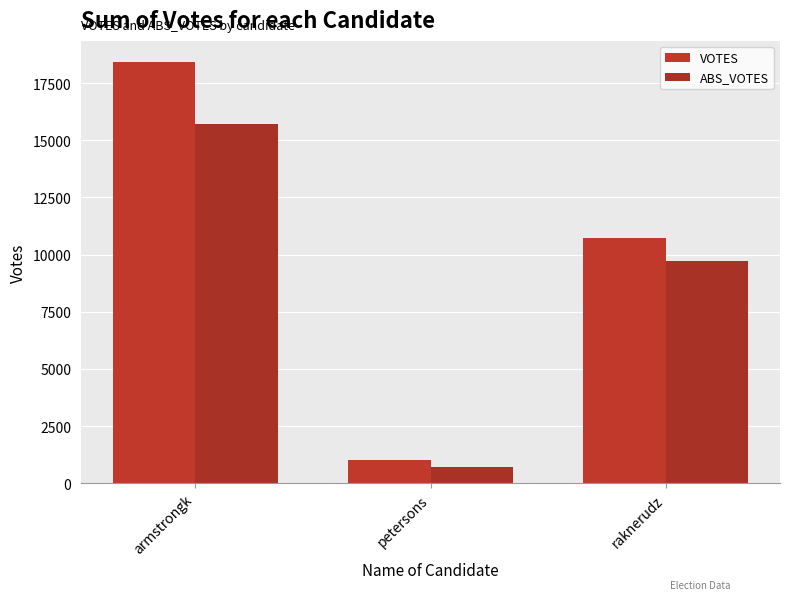

Does the chart contain any negative values?

No